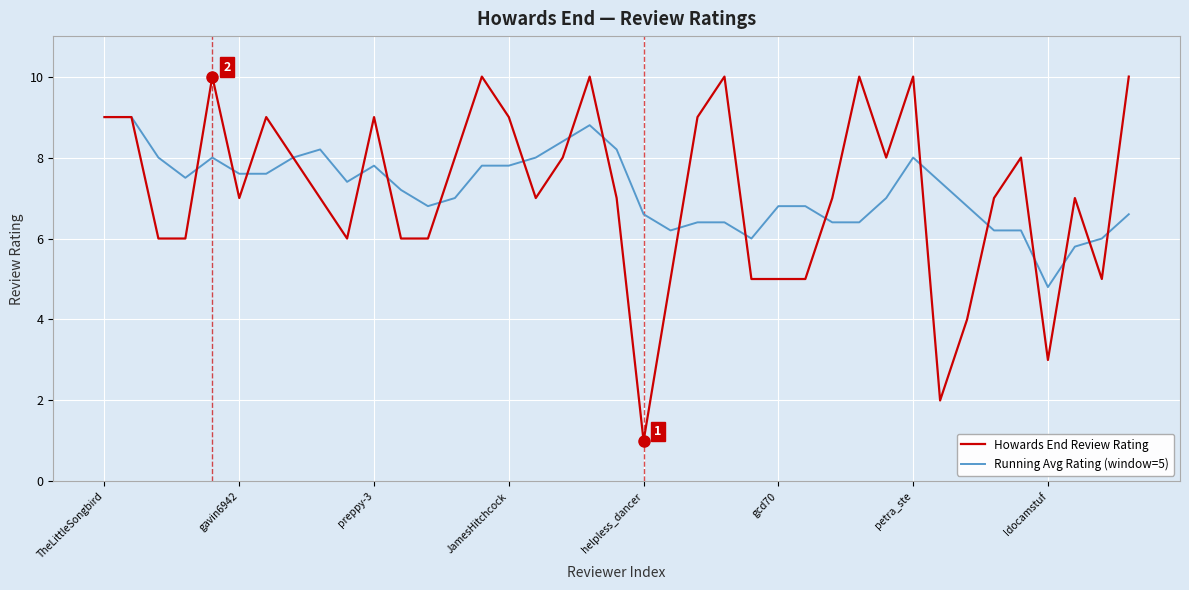

List the series in order of their peak value, lowest first.

Running Avg Rating (window=5), Howards End Review Rating